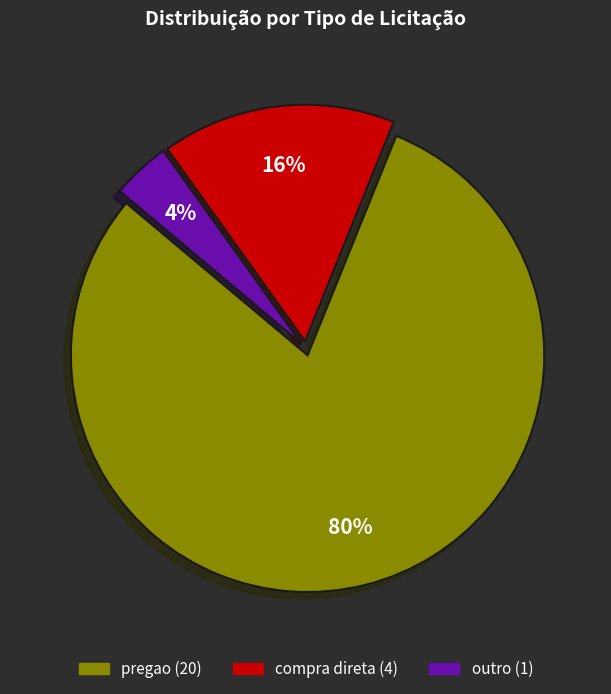

To the nearest percent, what is the difference between the largest and smallest slice percentages?

76%